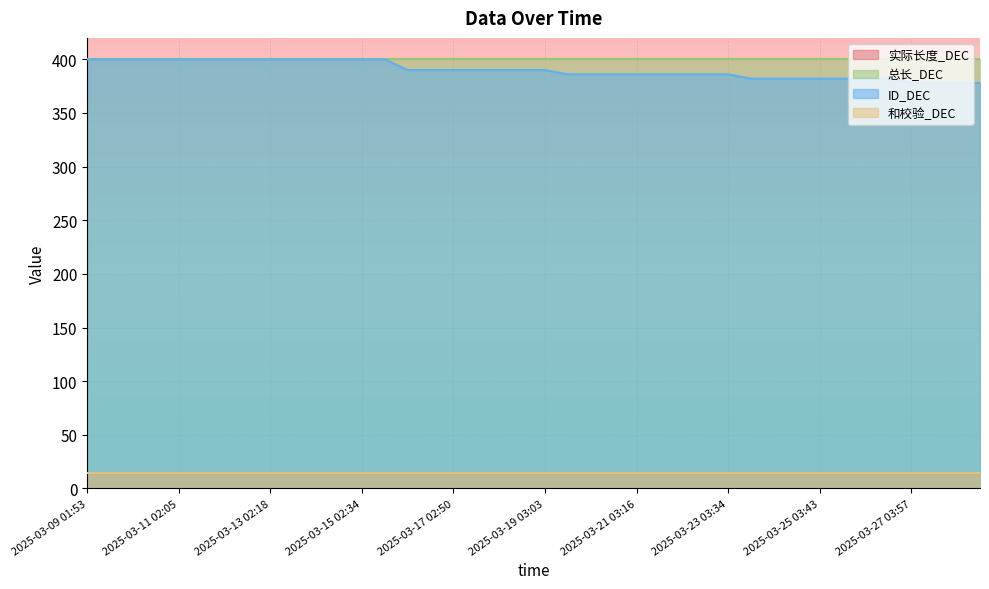

True or false: 总长_DEC and 实际长度_DEC cross at least once.

False